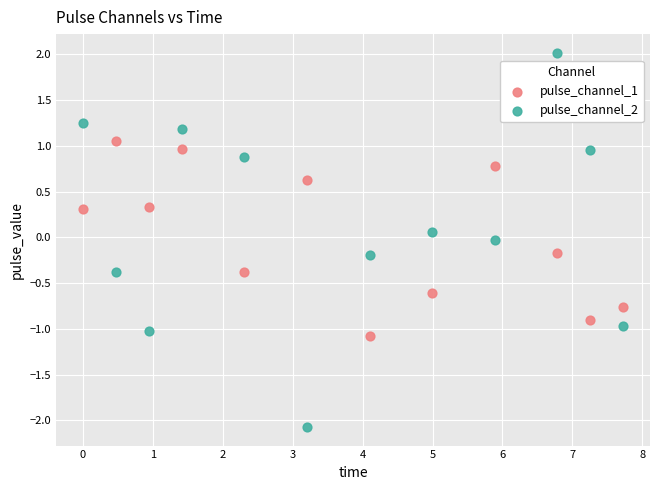

Which series reaches the maximum Y coordinate?

pulse_channel_2